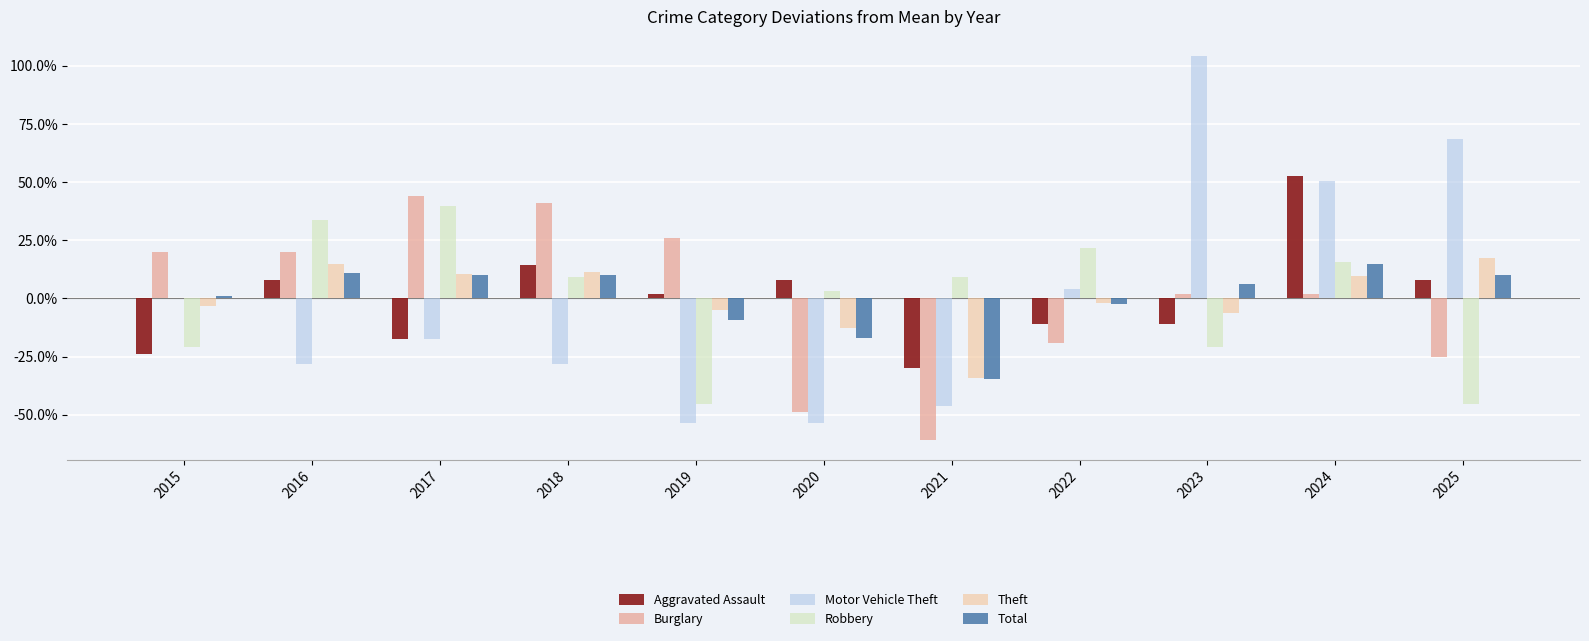

Reading left to right, what are all the values shown in this chart?

Aggravated Assault: 2015=-0.2	2016=0.1	2017=-0.2	2018=0.1	2019=0.0	2020=0.1	2021=-0.3	2022=-0.1	2023=-0.1	2024=0.5	2025=0.1
Burglary: 2015=0.2	2016=0.2	2017=0.4	2018=0.4	2019=0.3	2020=-0.5	2021=-0.6	2022=-0.2	2023=0.0	2024=0.0	2025=-0.3
Motor Vehicle Theft: 2015=0.0	2016=-0.3	2017=-0.2	2018=-0.3	2019=-0.5	2020=-0.5	2021=-0.5	2022=0.0	2023=1.0	2024=0.5	2025=0.7
Robbery: 2015=-0.2	2016=0.3	2017=0.4	2018=0.1	2019=-0.5	2020=0.0	2021=0.1	2022=0.2	2023=-0.2	2024=0.2	2025=-0.5
Theft: 2015=-0.0	2016=0.1	2017=0.1	2018=0.1	2019=-0.0	2020=-0.1	2021=-0.3	2022=-0.0	2023=-0.1	2024=0.1	2025=0.2
Total: 2015=0.0	2016=0.1	2017=0.1	2018=0.1	2019=-0.1	2020=-0.2	2021=-0.3	2022=-0.0	2023=0.1	2024=0.1	2025=0.1